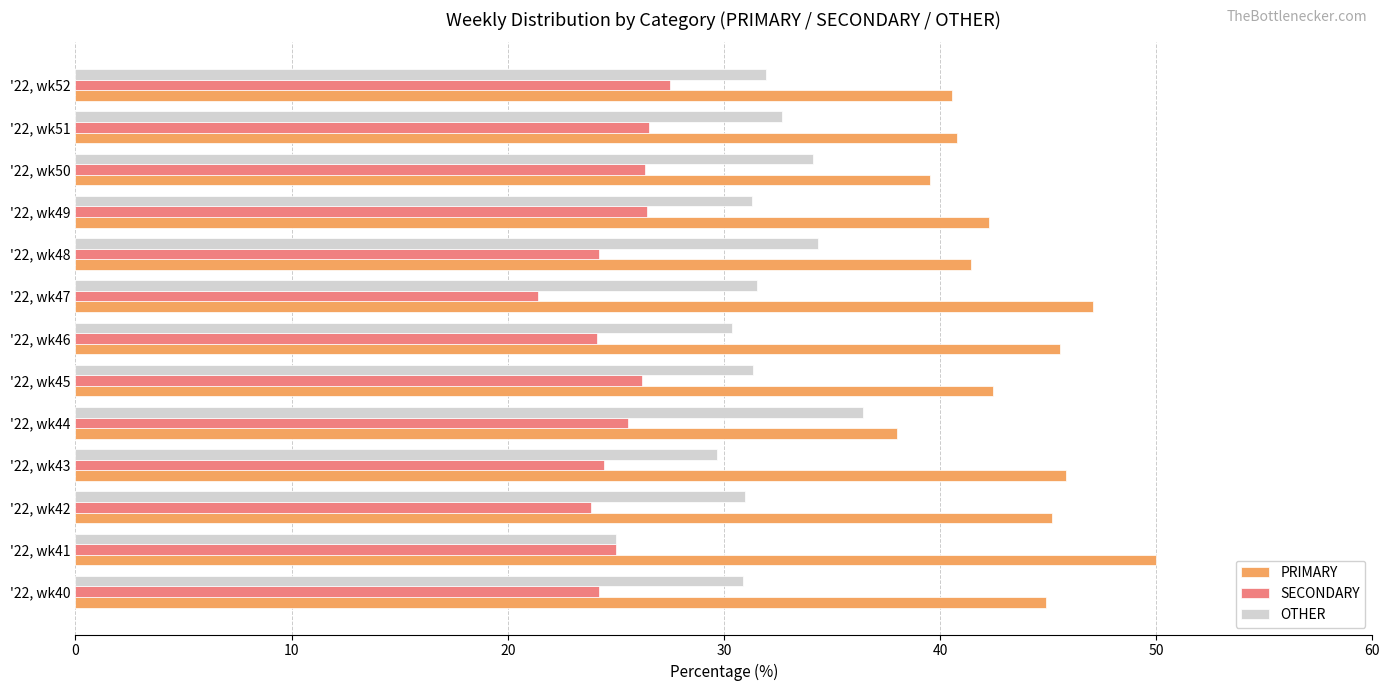

The value of OTHER at '22, wk51 is 32.7. True or false?

True